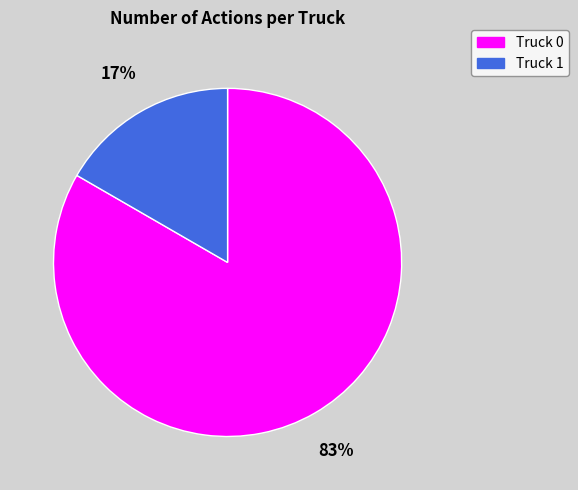

Does Truck 0 represent more than half of the total?

Yes